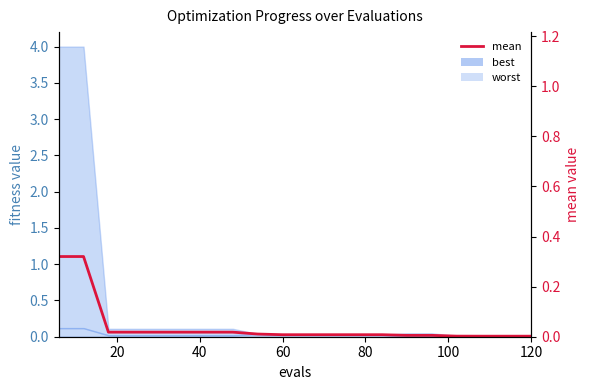

Does the chart display data point markers on the line(s)?

No